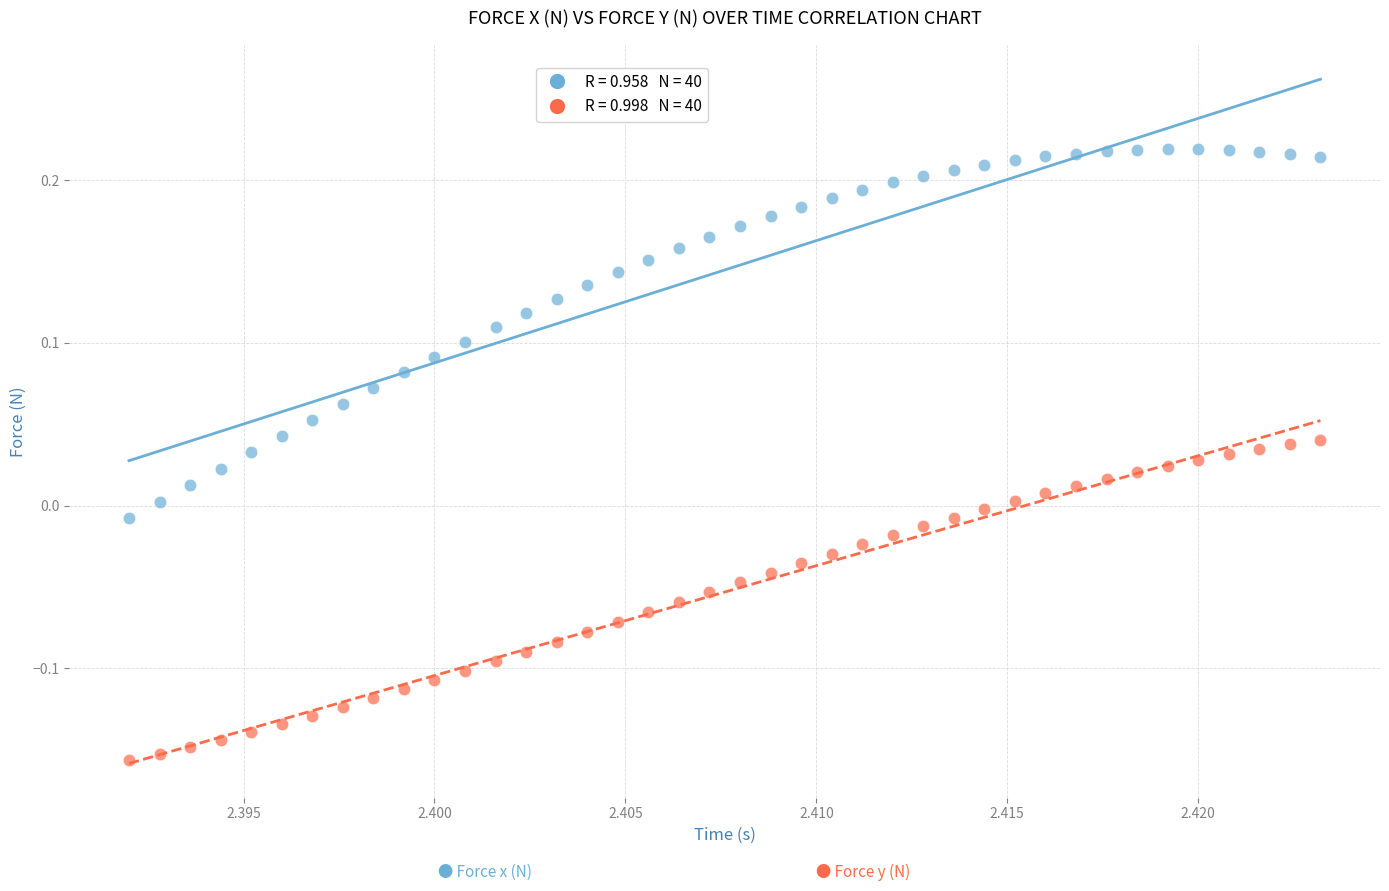

Across all data points, what is the range of Y values (max minus min)?

0.4